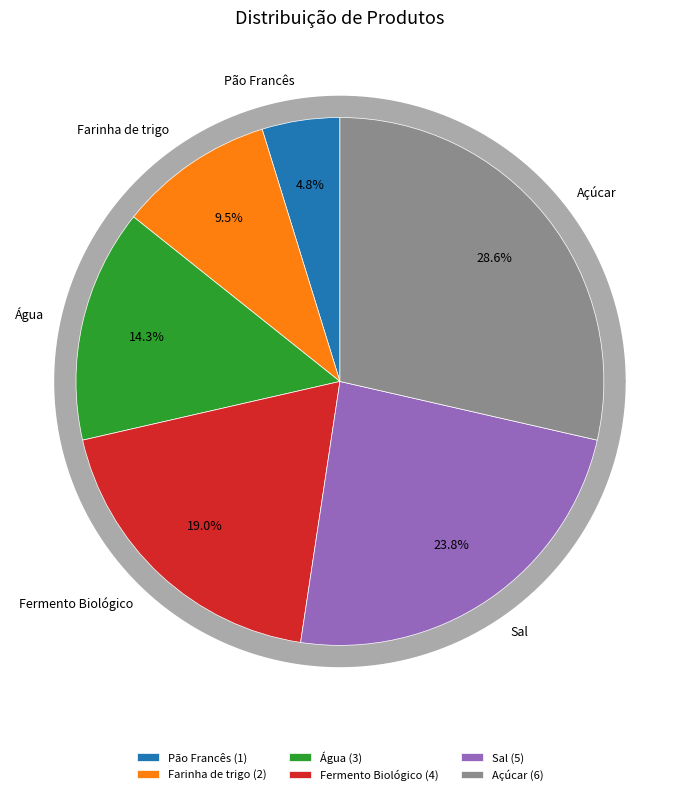

How many segments does this pie chart have?

6